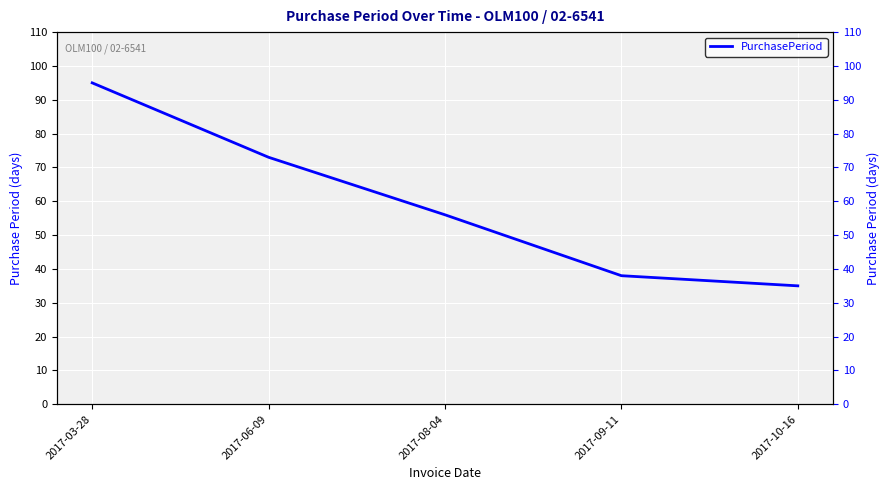

How many data points are above 56?

2